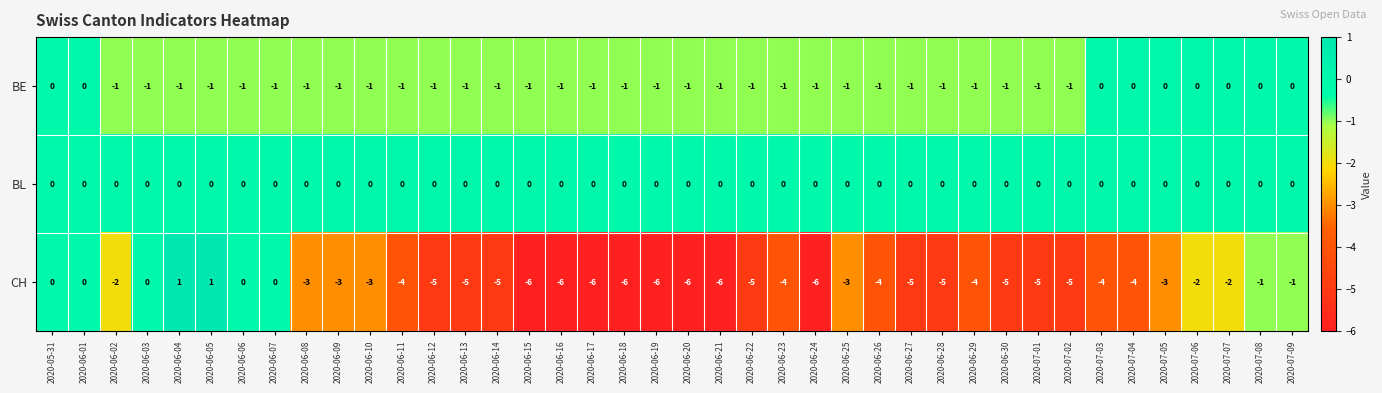

What is the total value across all series at 2020-06-12?

-6